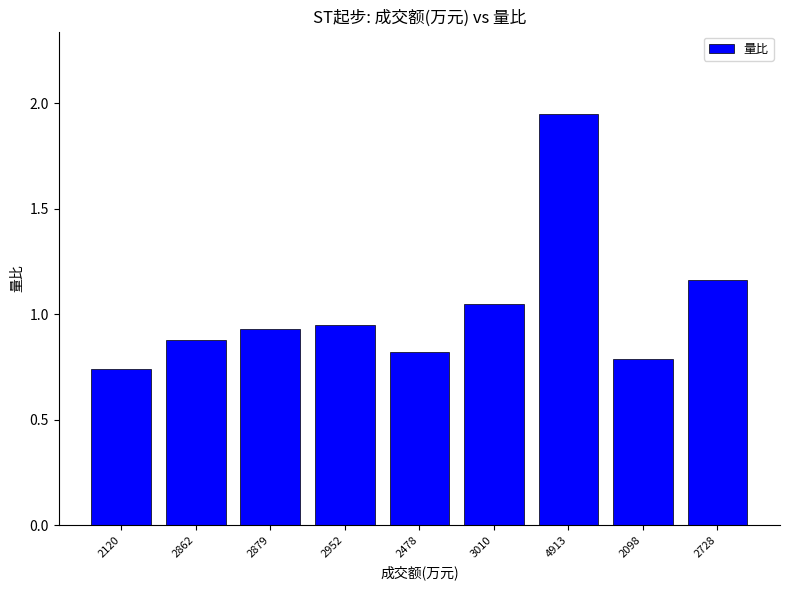

The value at 3010 is 1.5. True or false?

False